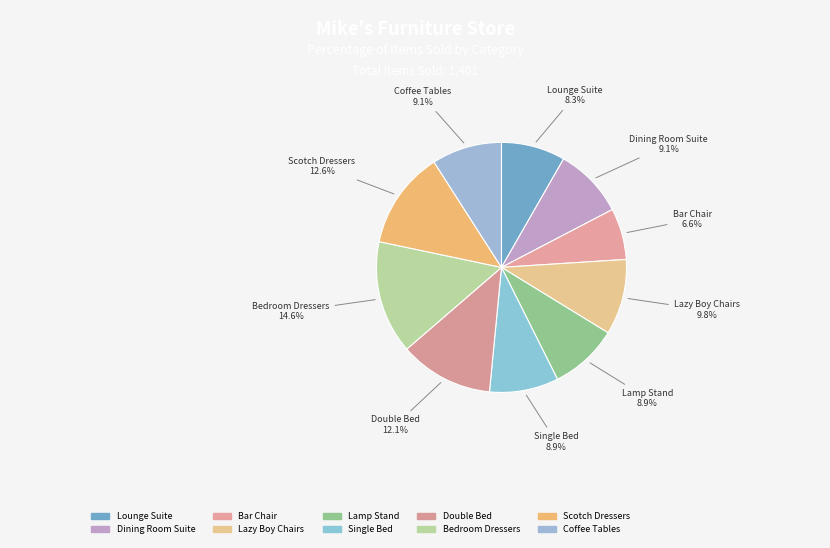

How many slices are in this pie chart?

10